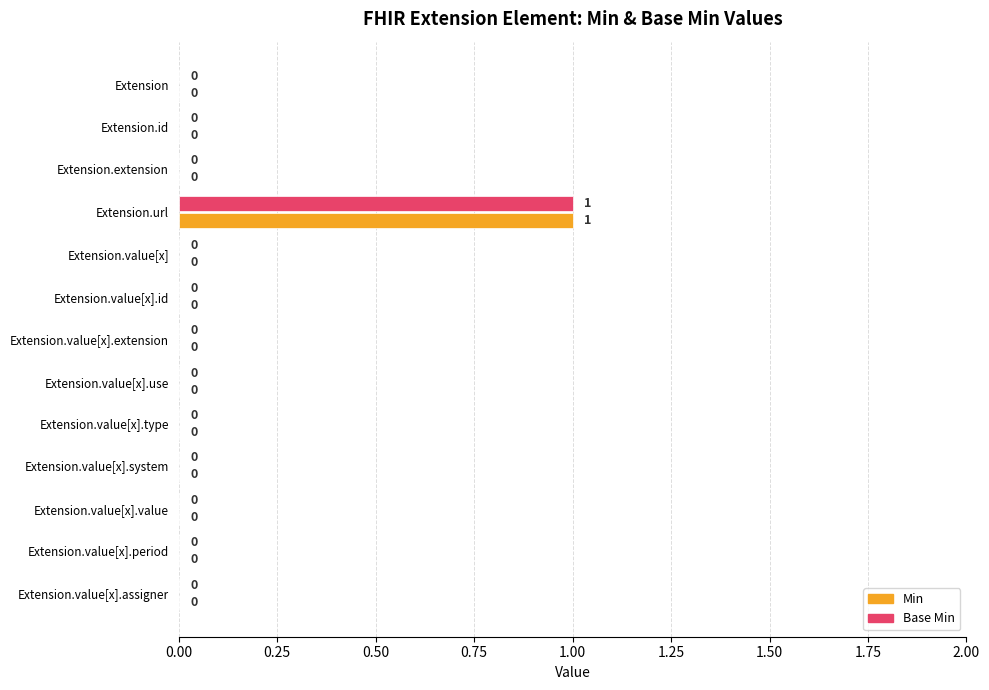

How many Min values are between 0 and 1?

13